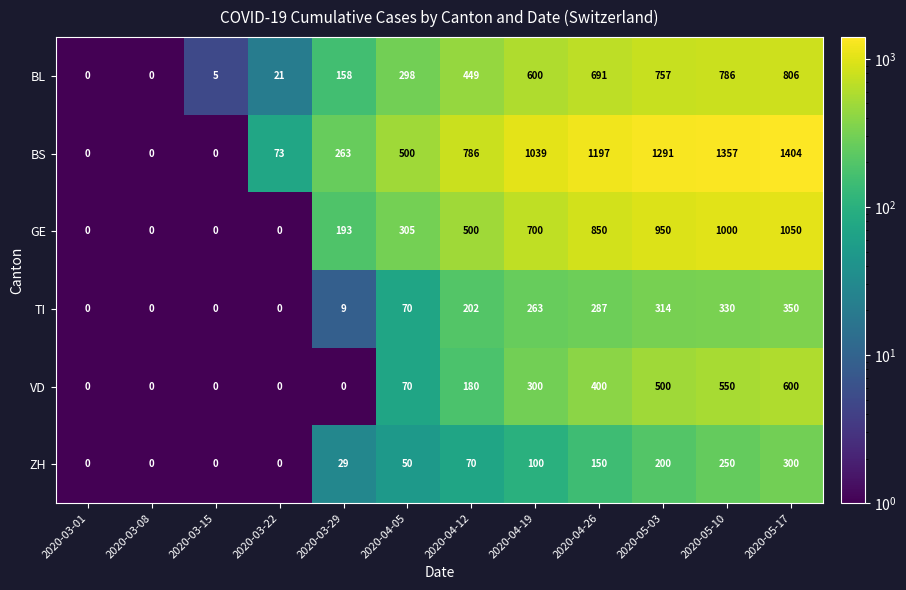

At which category does the chart reach its peak across all series?

2020-05-17